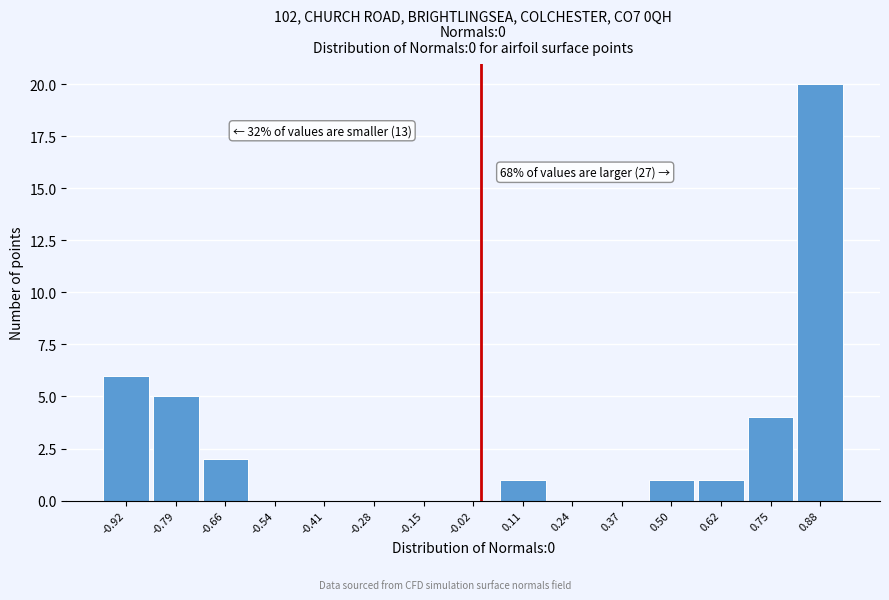

Over which range of the x-axis is the bar tallest?

0.82 to 0.94